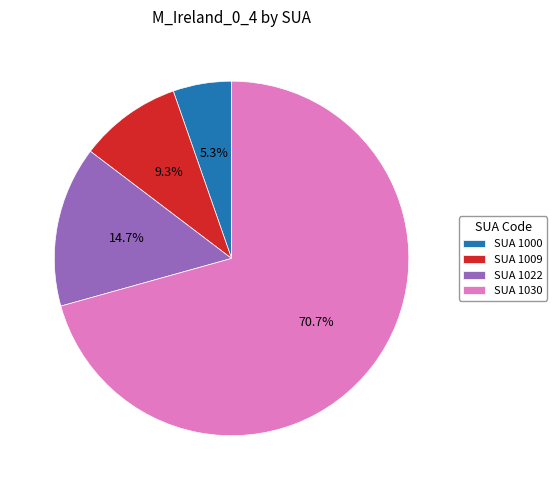

Is the sum of SUA 1009 and SUA 1022 greater than half?

No